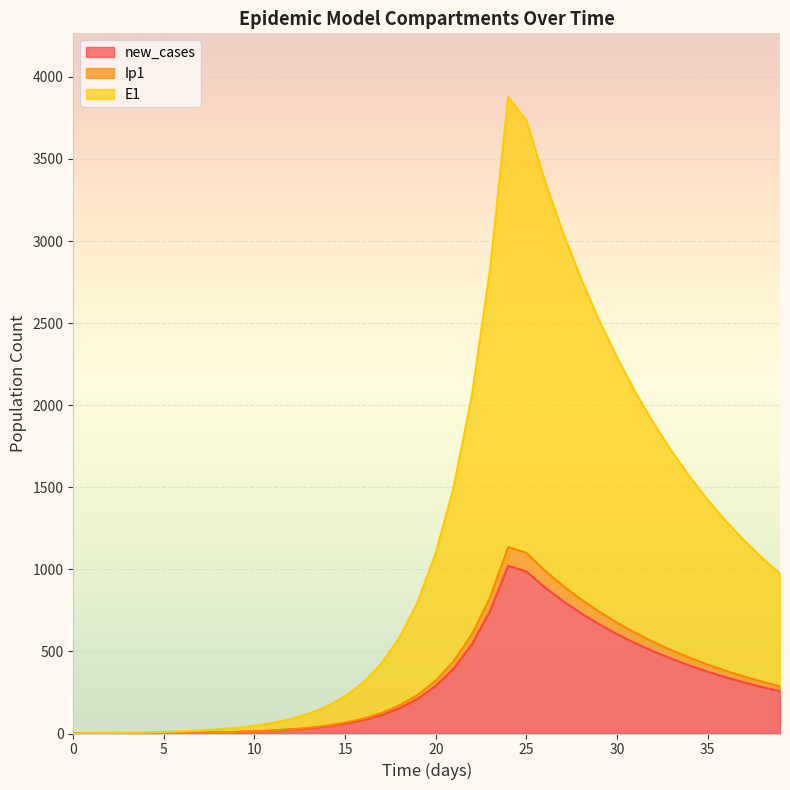

What is the difference between the highest and lowest values at 36?

952.9